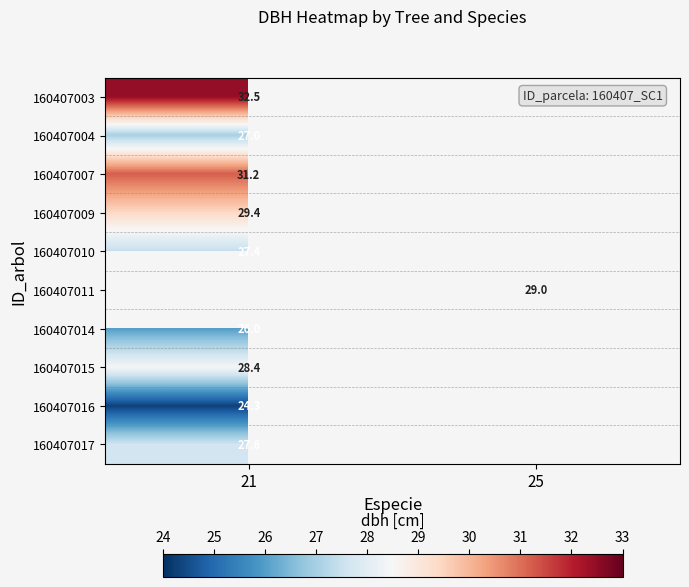

The 160407004 series shows 27.0 at 21. True or false?

True